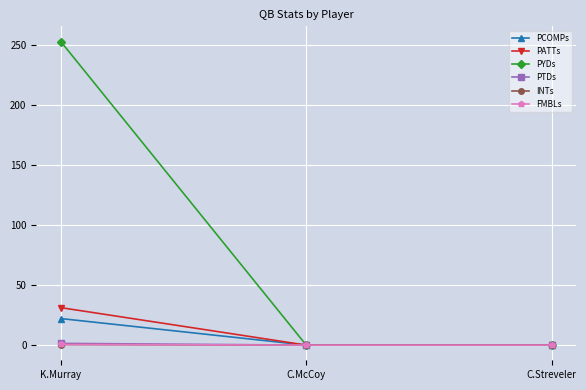

What is the maximum value for PTDs?

1.4